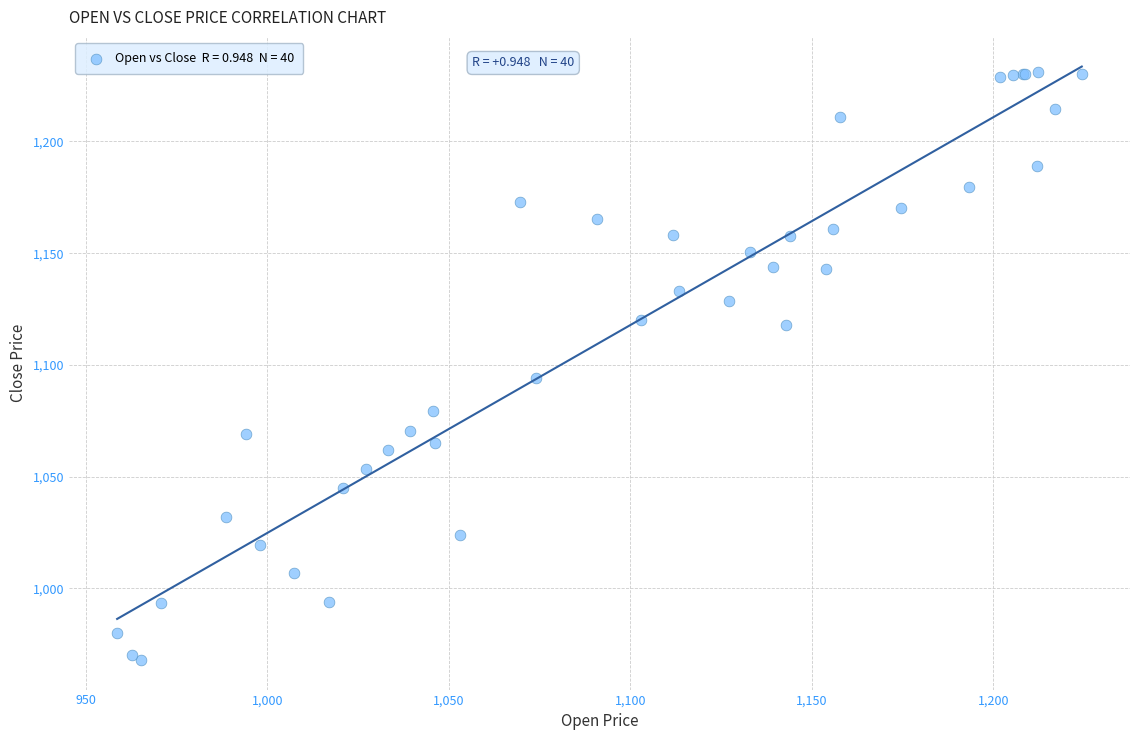

What Y value in the scatter plot is closest to 1099?

1094.0